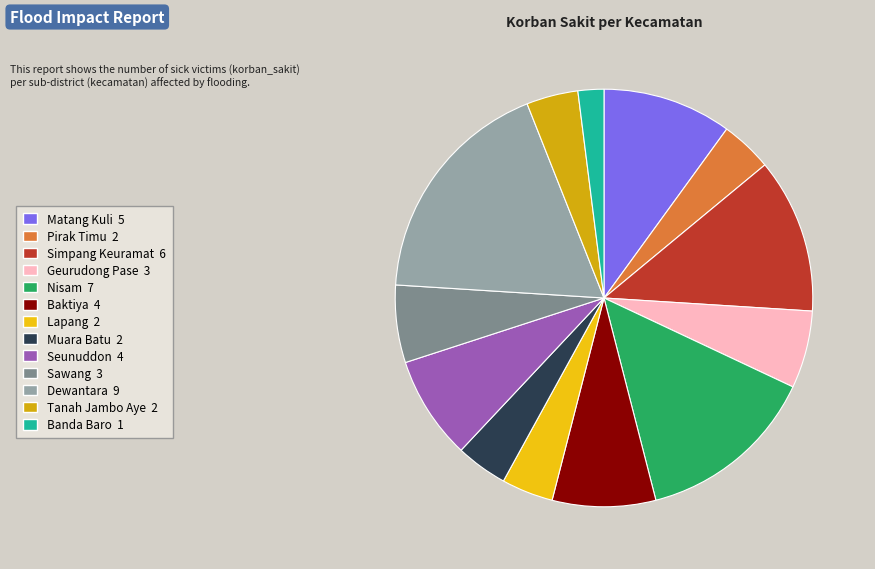

Is there any slice that represents more than half of the pie?

No